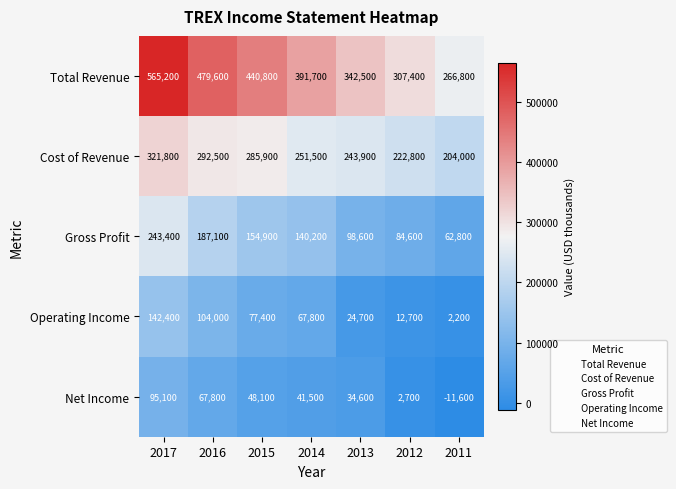

What is the sum of all Gross Profit values?

971600